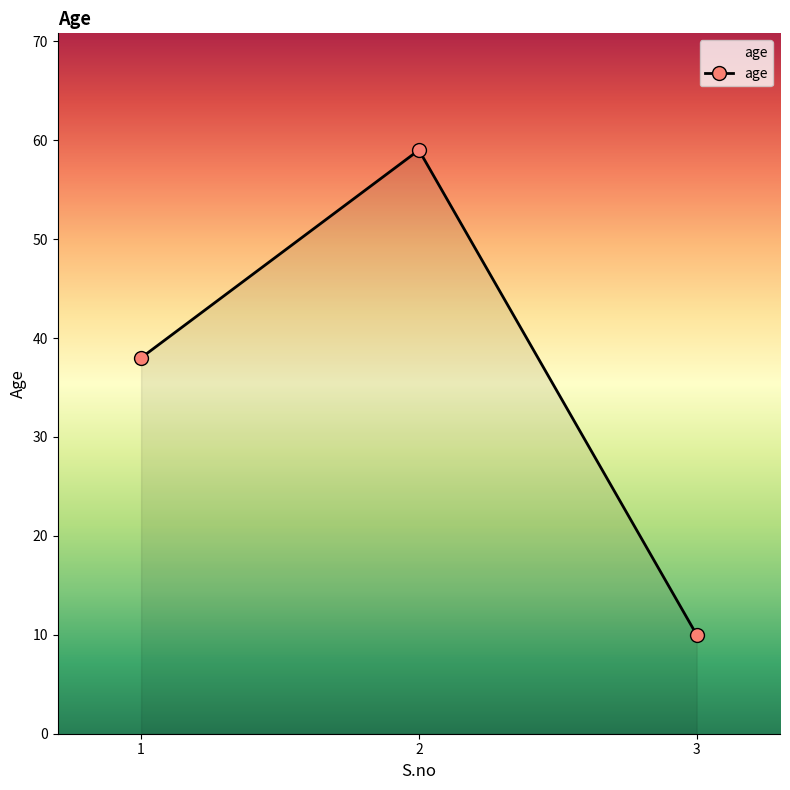

What is the sum of all values?

107